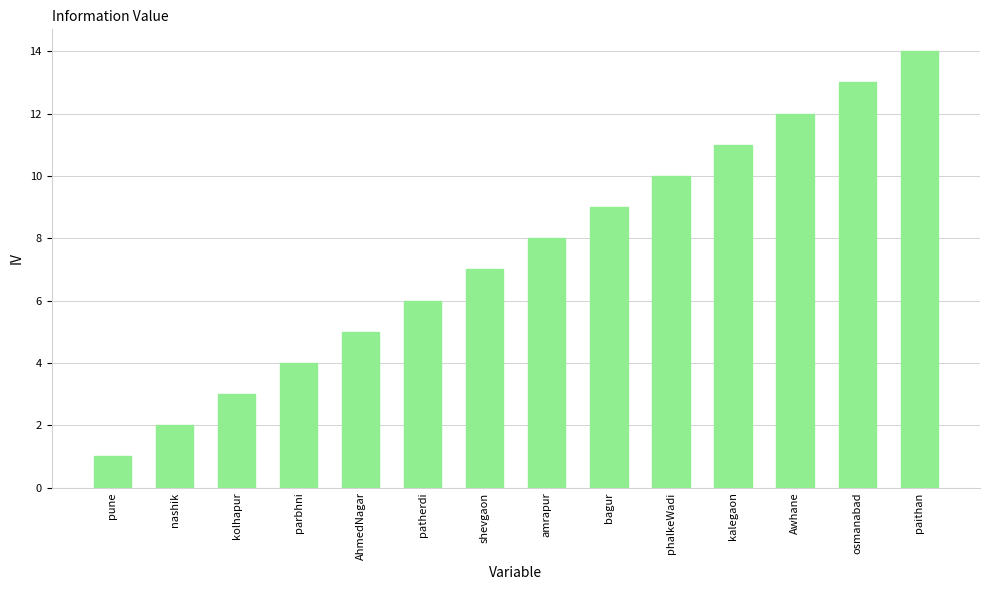

Read the value at AhmedNagar, to the nearest 5.

5